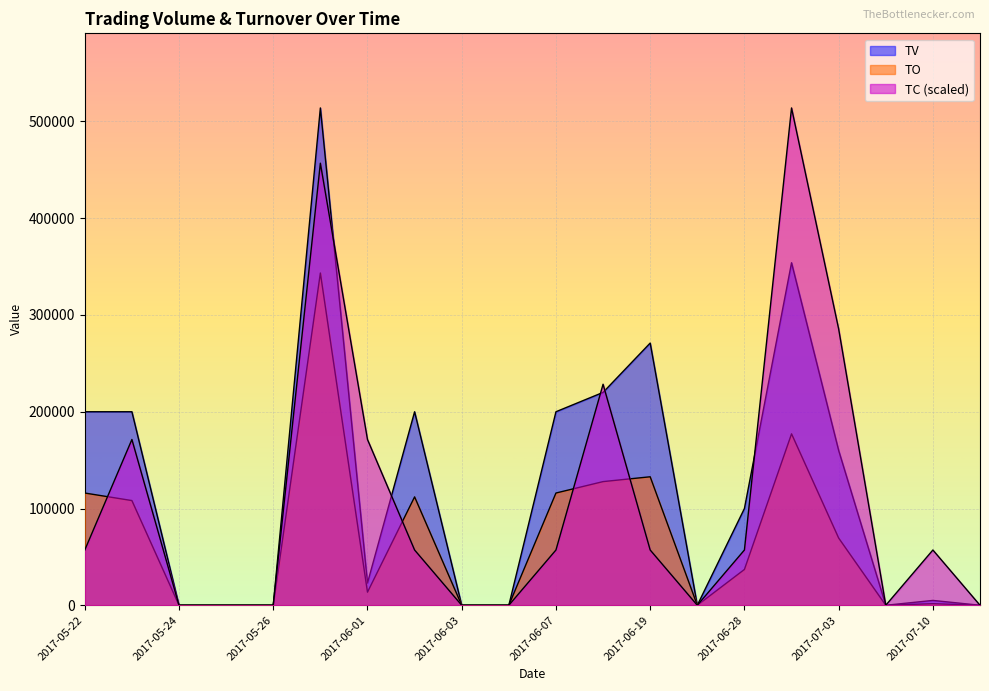

The TO series shows 58873.7 at 2017-06-28. True or false?

False